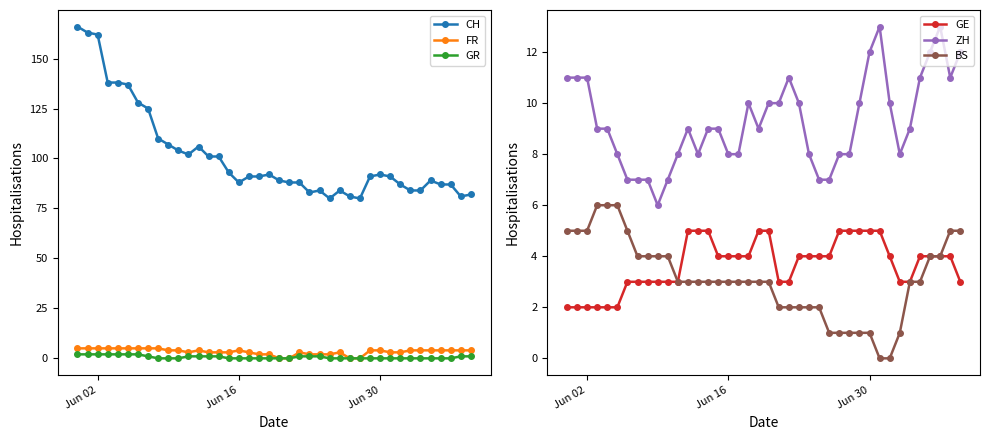

True or false: BS and ZH cross at least once.

False